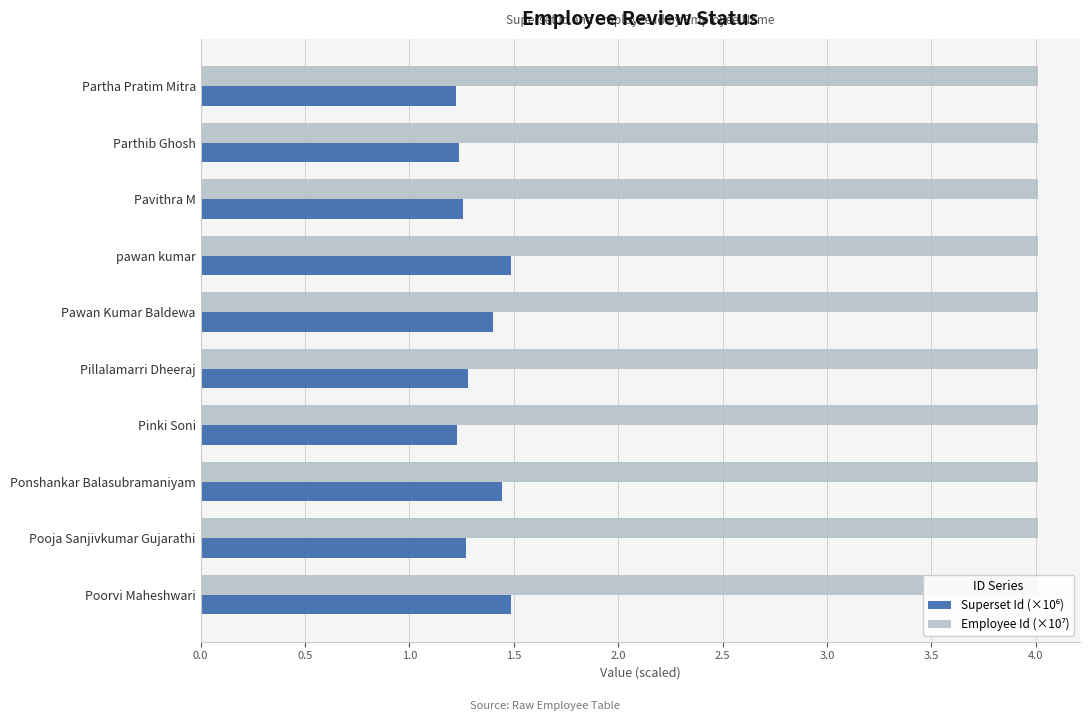

At how many categories does at least one series exceed 2?

10